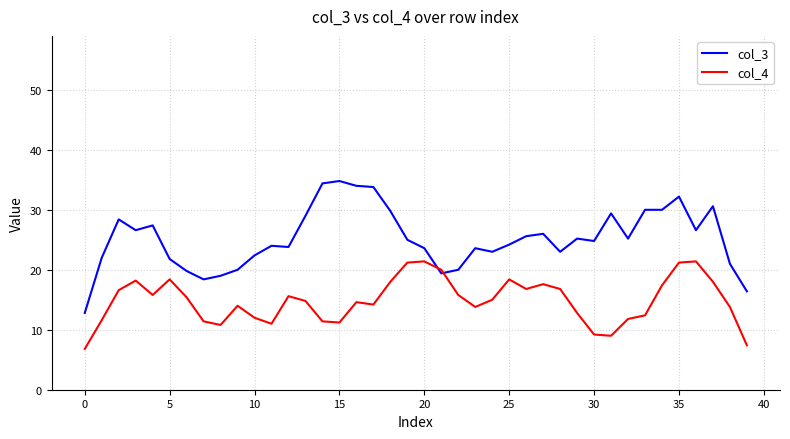

Rank the series by their maximum value, from lowest to highest.

col_4, col_3